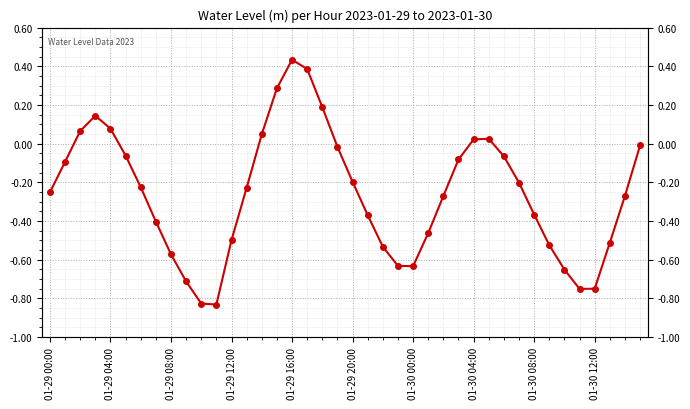

Is it true that the value at 26 is -0.1?

False